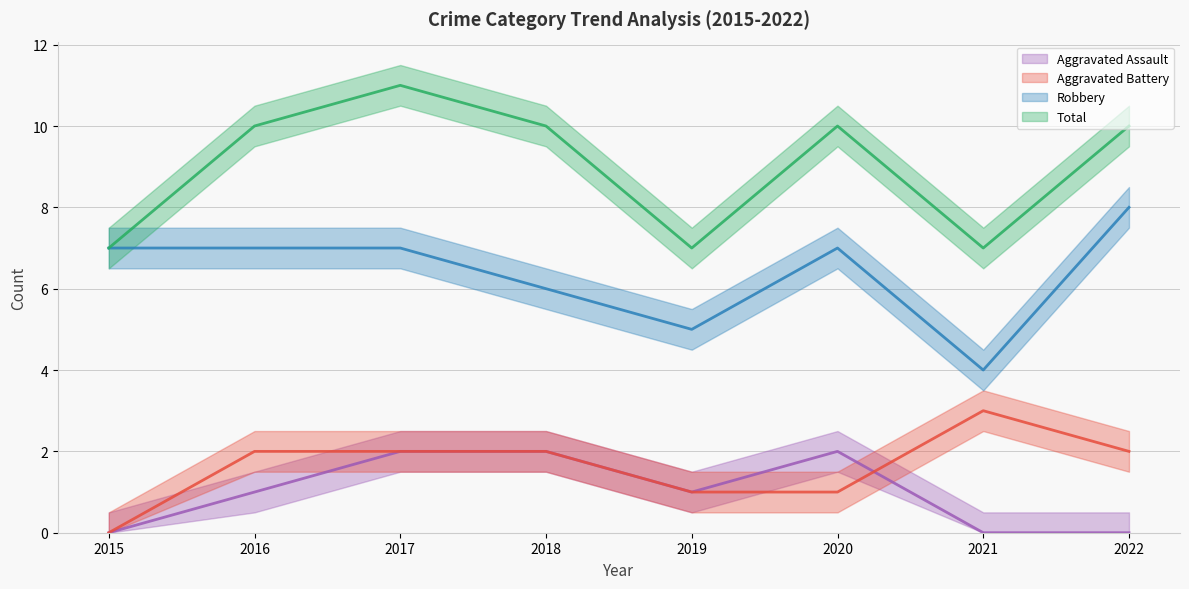

At which category does Aggravated Assault reach its first local peak?

2020